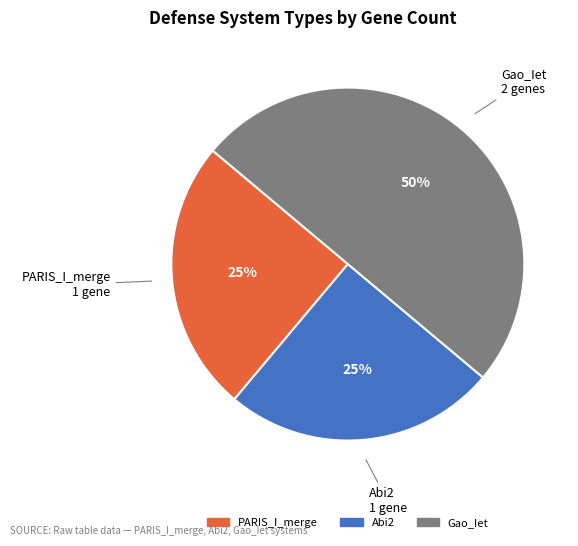

Do Gao_Iet and PARIS_I_merge together represent more than half of the pie?

Yes